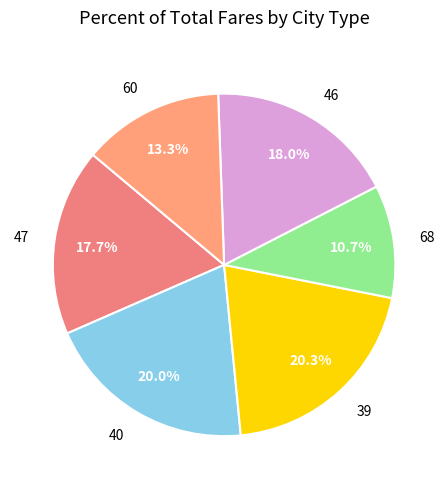

The 40 slice represents 9% of the pie. True or false?

False